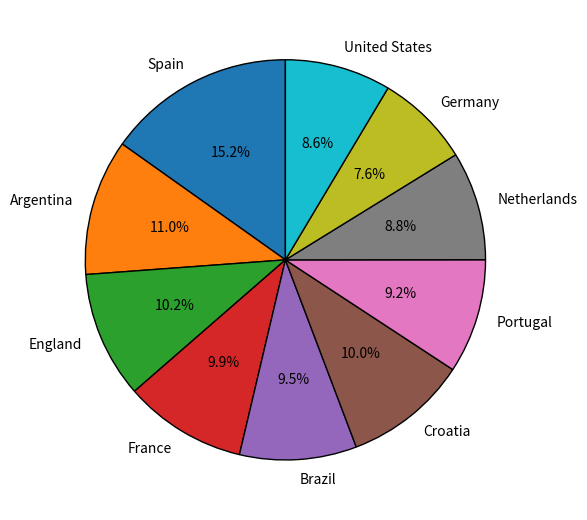

To the nearest percent, what is the combined percentage of Argentina and France?

21%